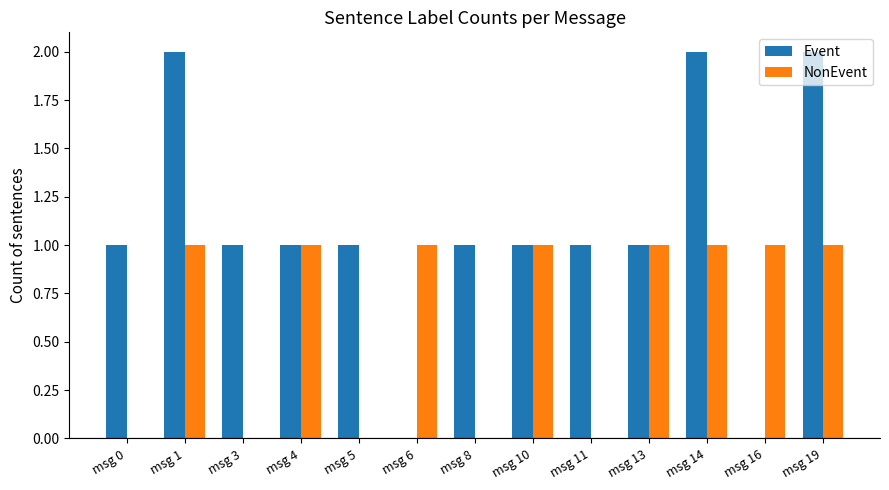

Which series has the largest total across all categories?

Event